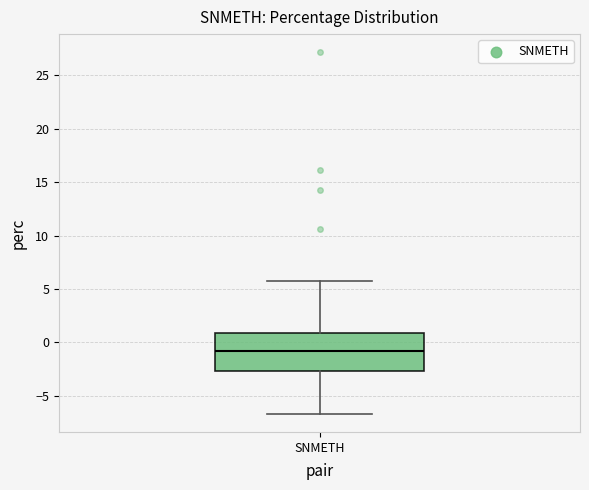

Read this box plot against the y-axis: the position of the median line, the range covered by the box, and the ends of both whiskers. The values are not printed on the chart, so give them approximately, as read against the axis.

median -1.0, box -2.5 to 1.0, whiskers -6.5 to 5.5